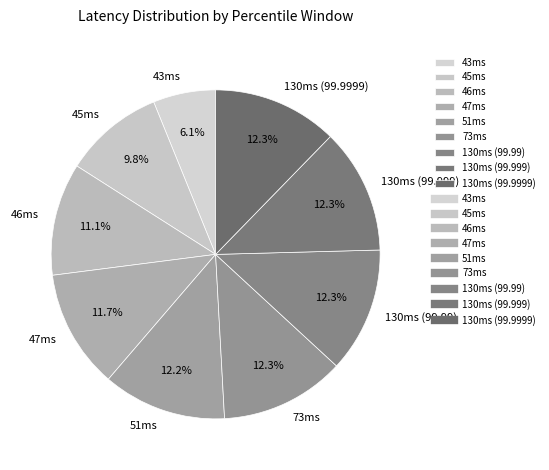

Which has a higher value, 46ms or 51ms?

51ms